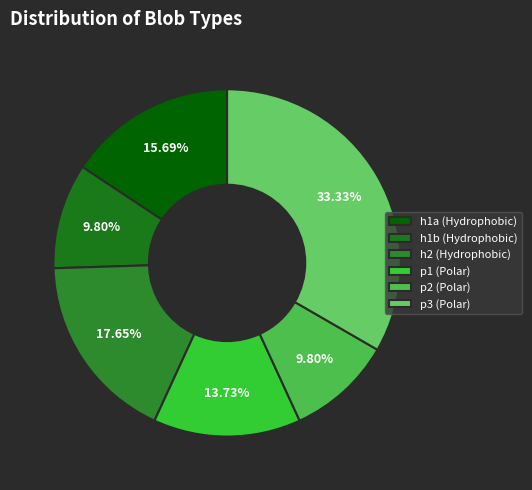

To the nearest percent, what is the difference between the largest and smallest slice percentages?

24%